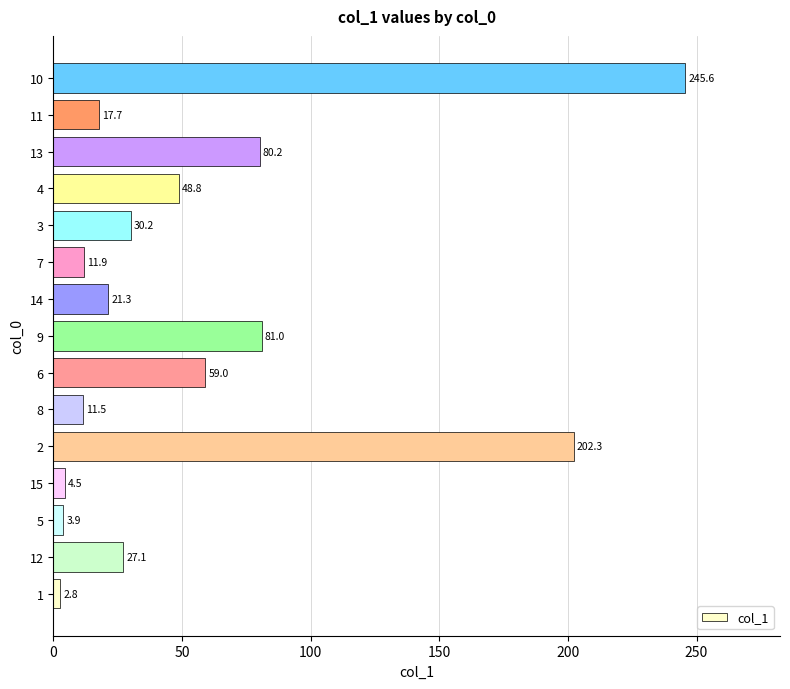

The value at 8 is 11.5. True or false?

True